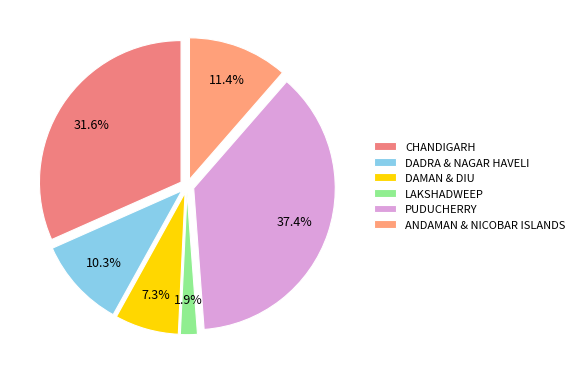

Which slice is the smallest?

LAKSHADWEEP